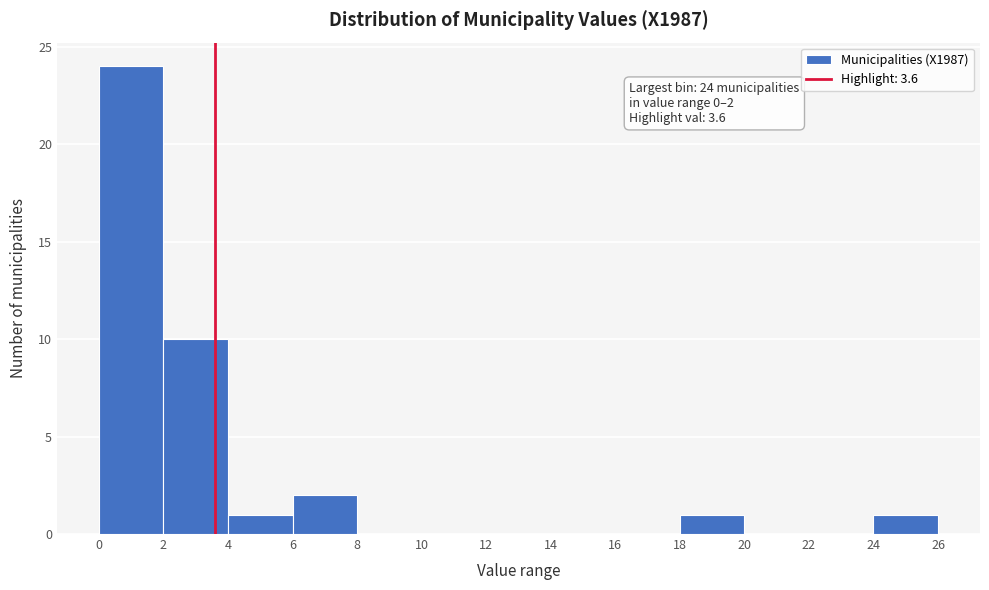

Over which range of the x-axis is the bar tallest?

0 to 2